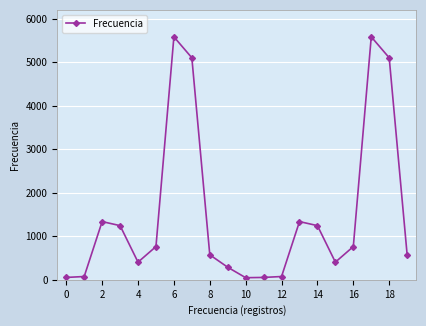

What is the sum of all values?

30602